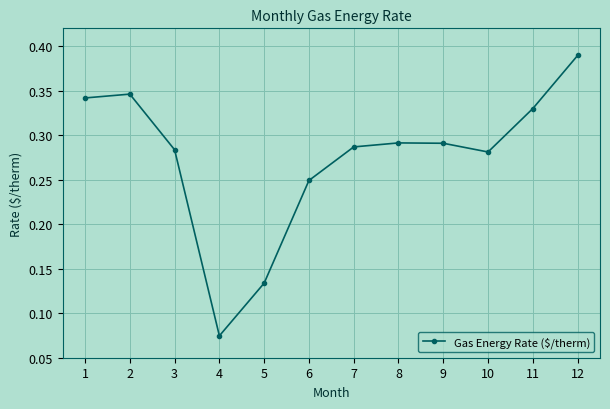

At which label is the value closest to 0?

4